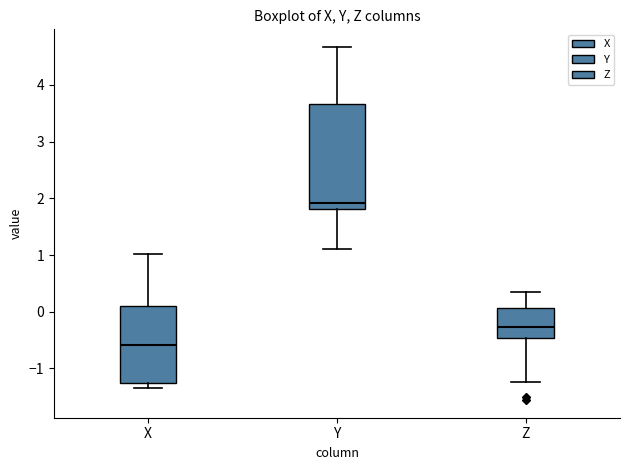

Which box's median line is the highest?

Y